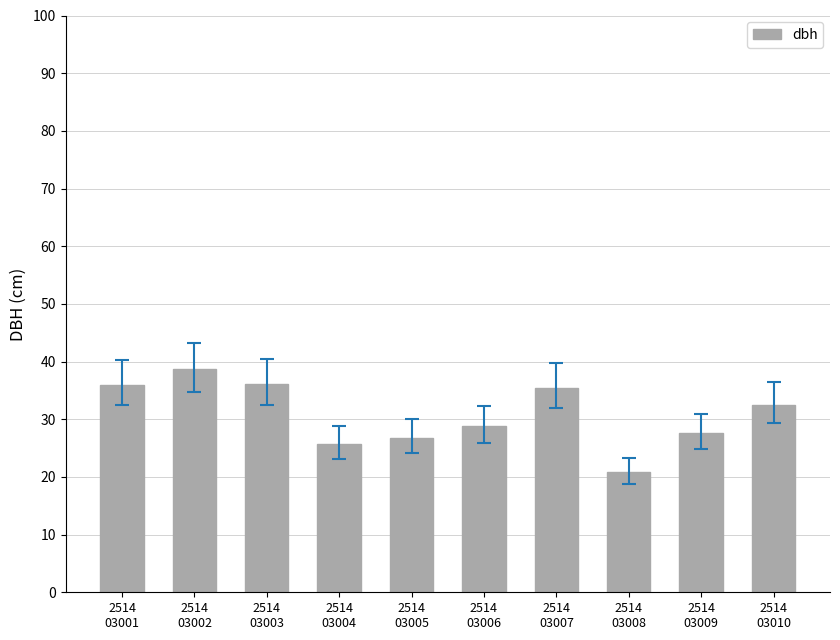

How many bars are there in total?

10